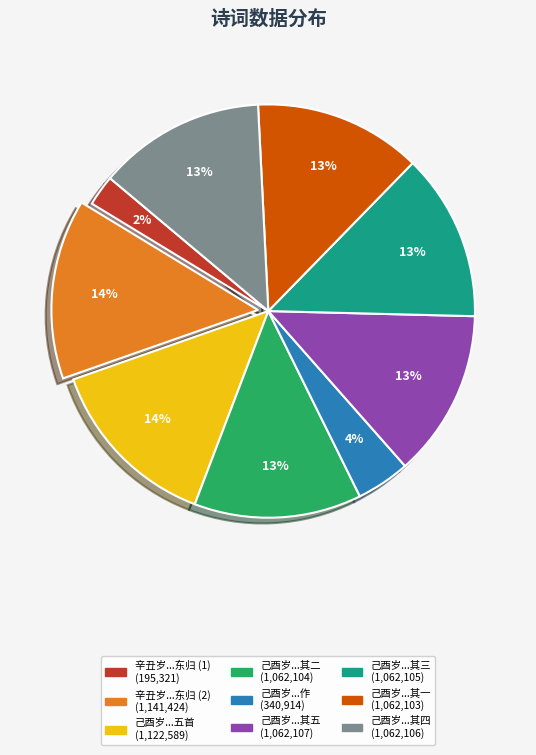

Is there any slice that represents more than half of the pie?

No